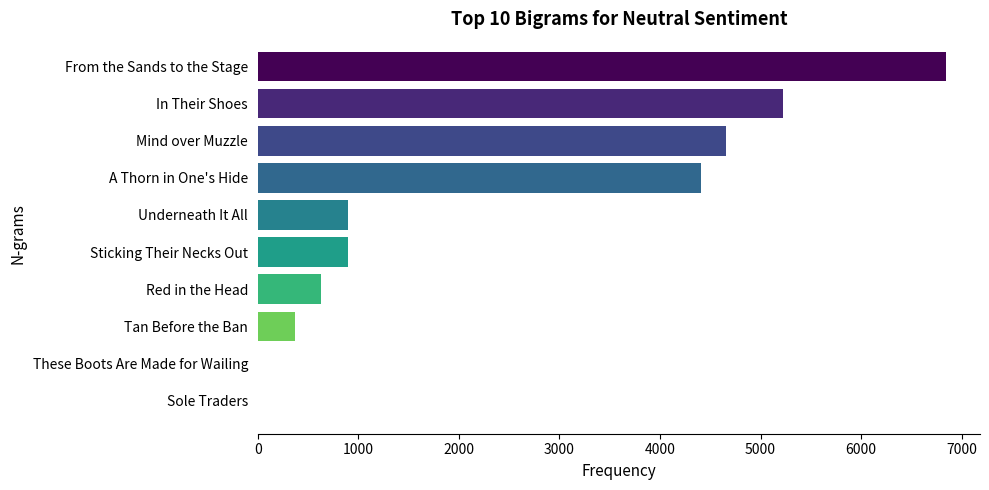

What is the sum of all values?

23932